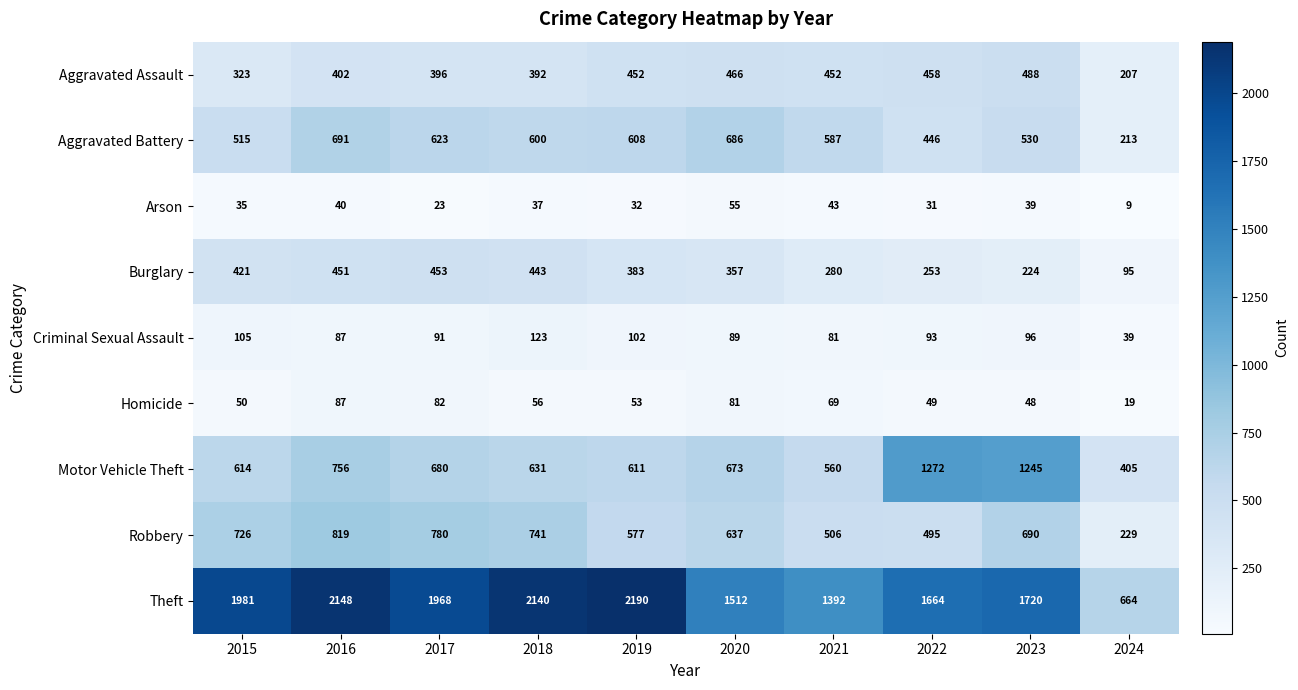

What value does the Aggravated Assault series have at 2015, to the nearest 5?

325